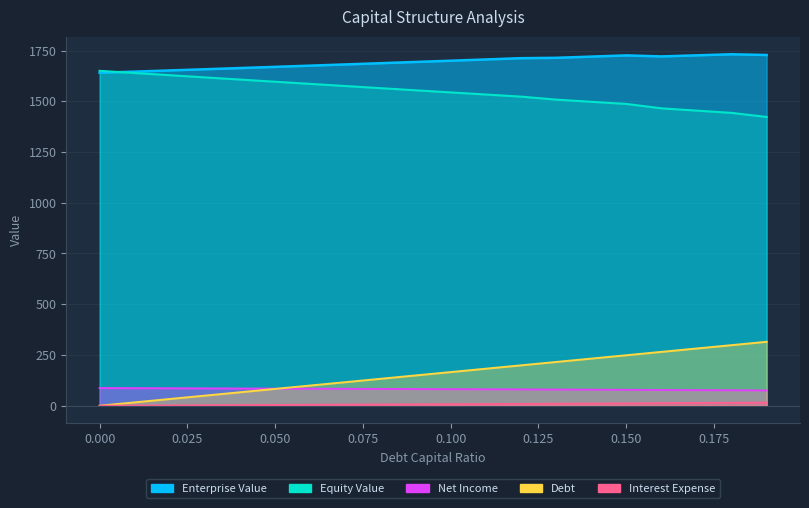

Does the chart have visible grid lines?

Yes